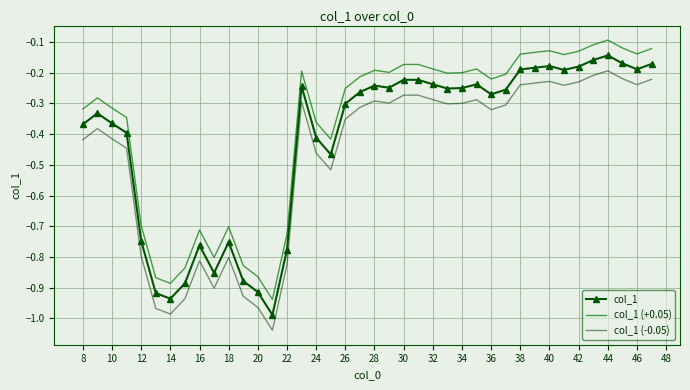

List the series in order of their overall mean, highest first.

col_1 (+0.05), col_1, col_1 (-0.05)